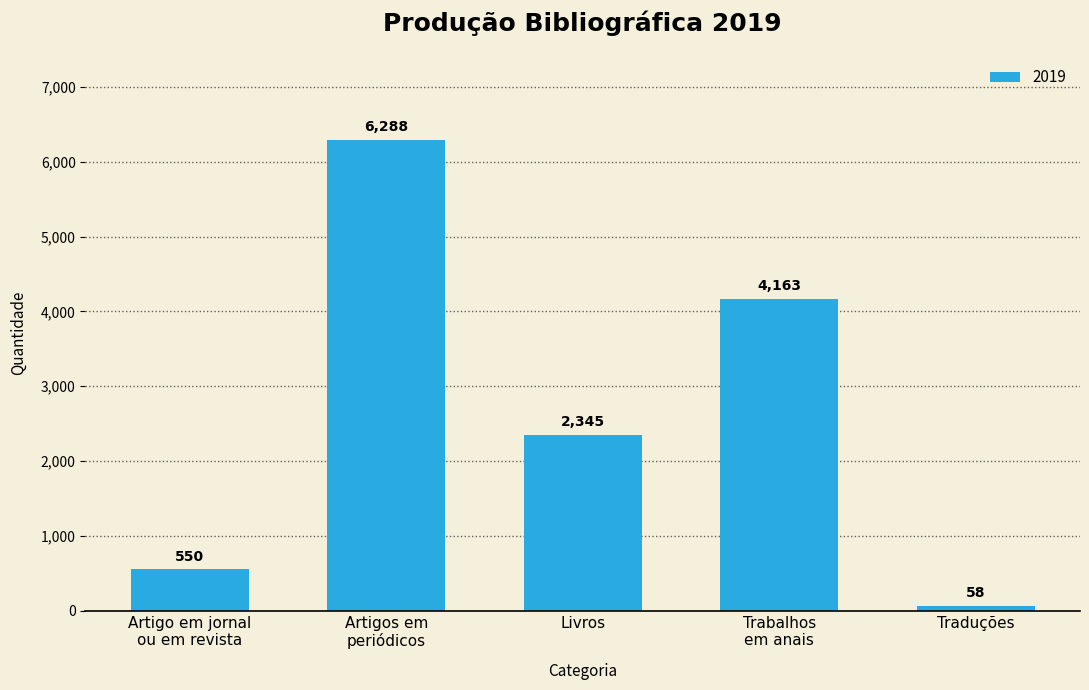

The chart shows a value of 6288 at Artigos em
periódicos. True or false?

True